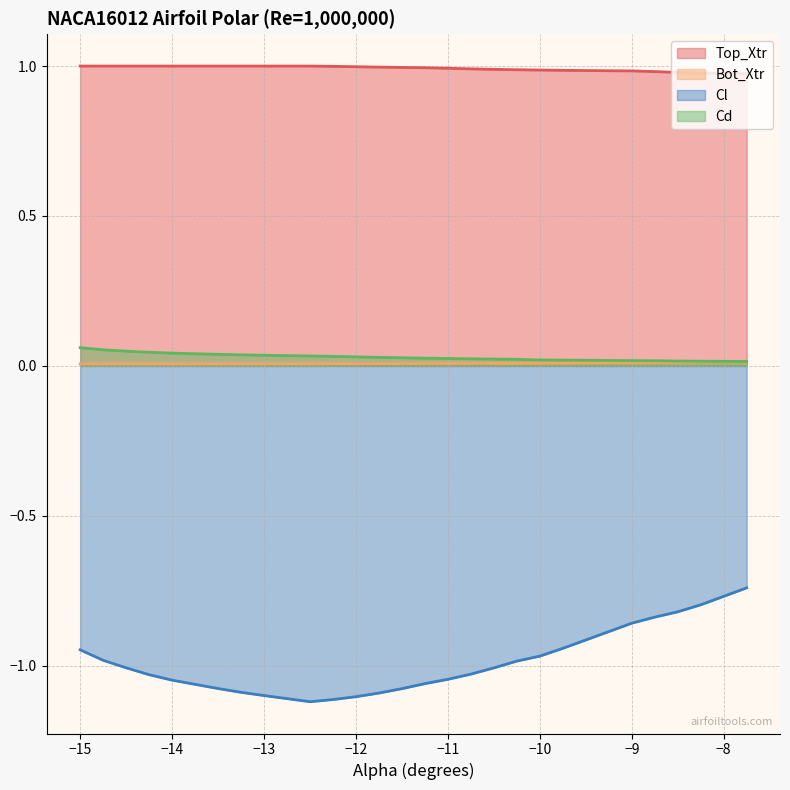

What are all the series names shown in the legend?

Top_Xtr, Bot_Xtr, Cl, Cd